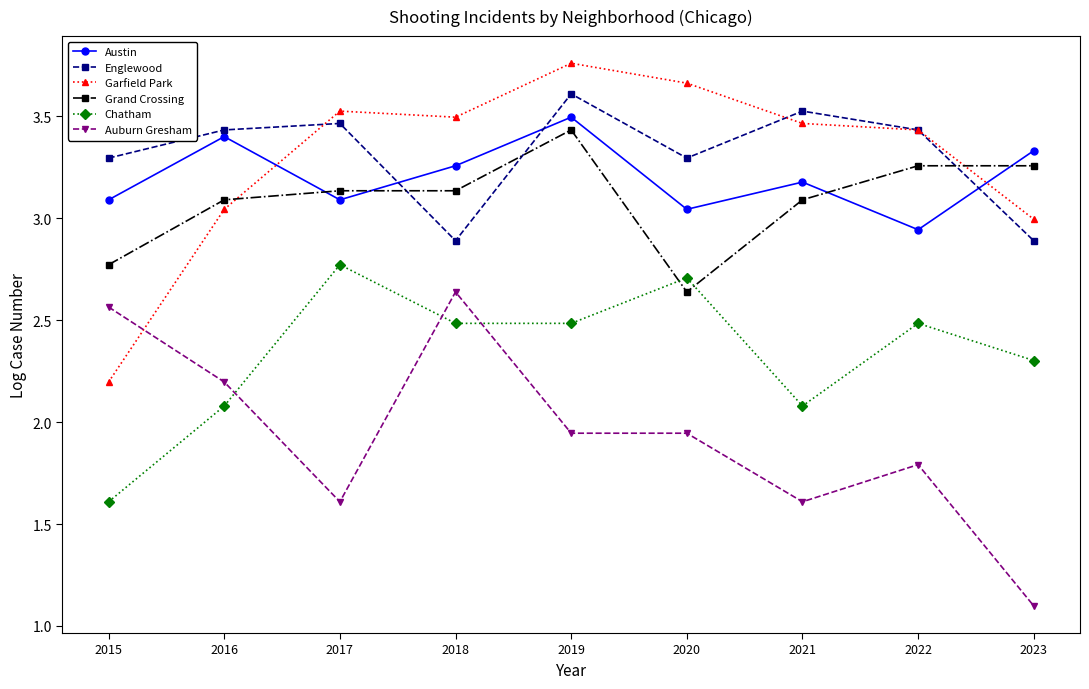

Is this an area chart (filled region under the line)?

No